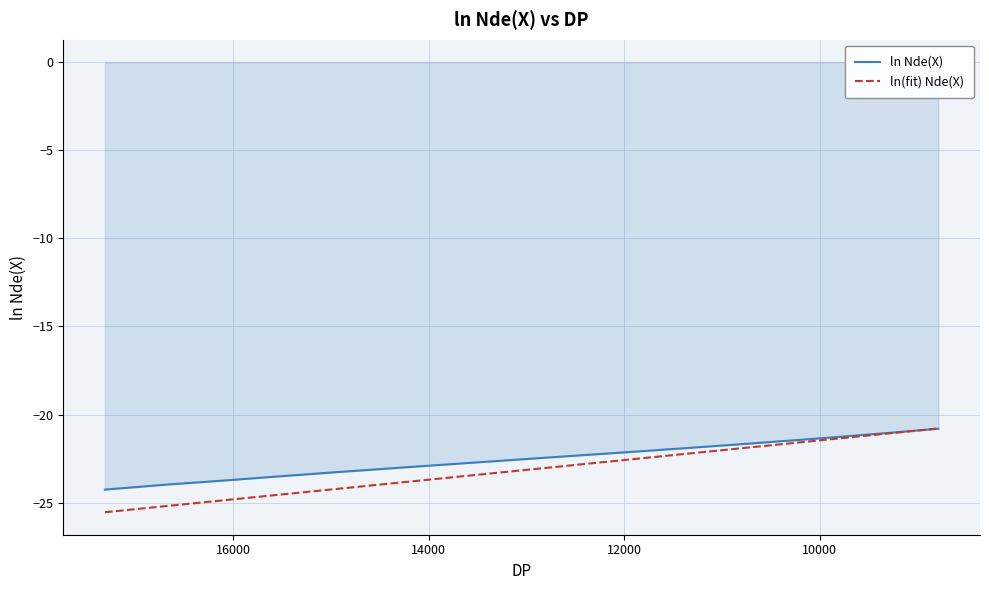

What are all the series names shown in the legend?

ln Nde(X), ln(fit) Nde(X)